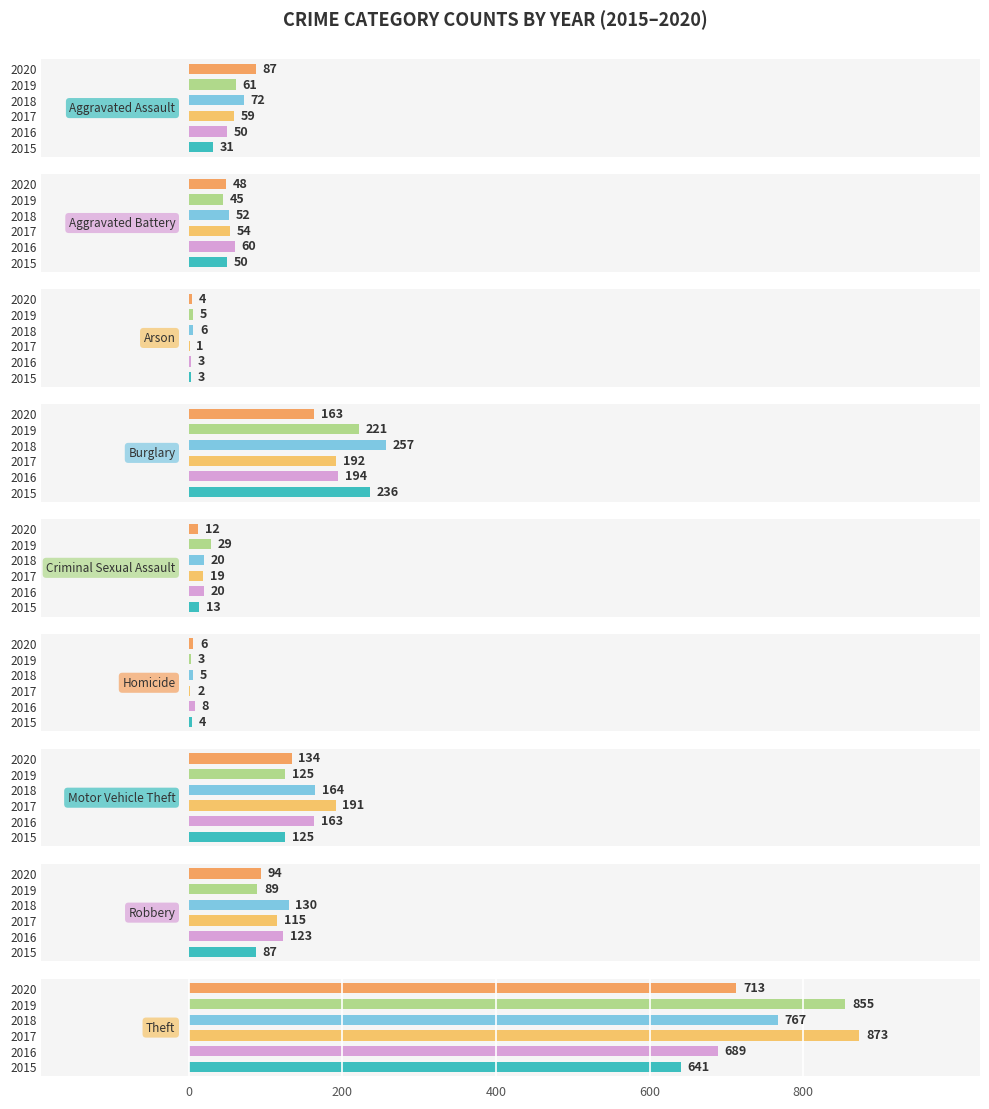

Is it true that 2018 equals 767 at Theft?

True